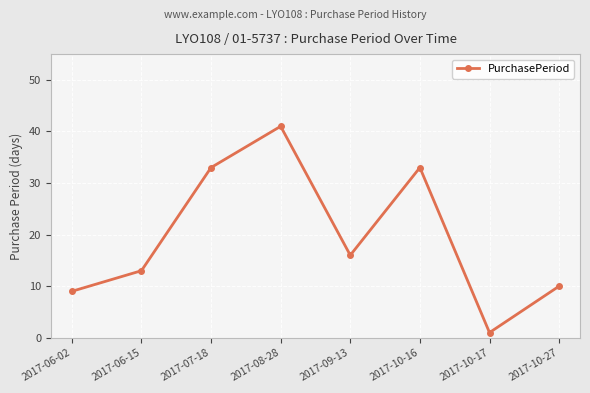

What is the average value?

20